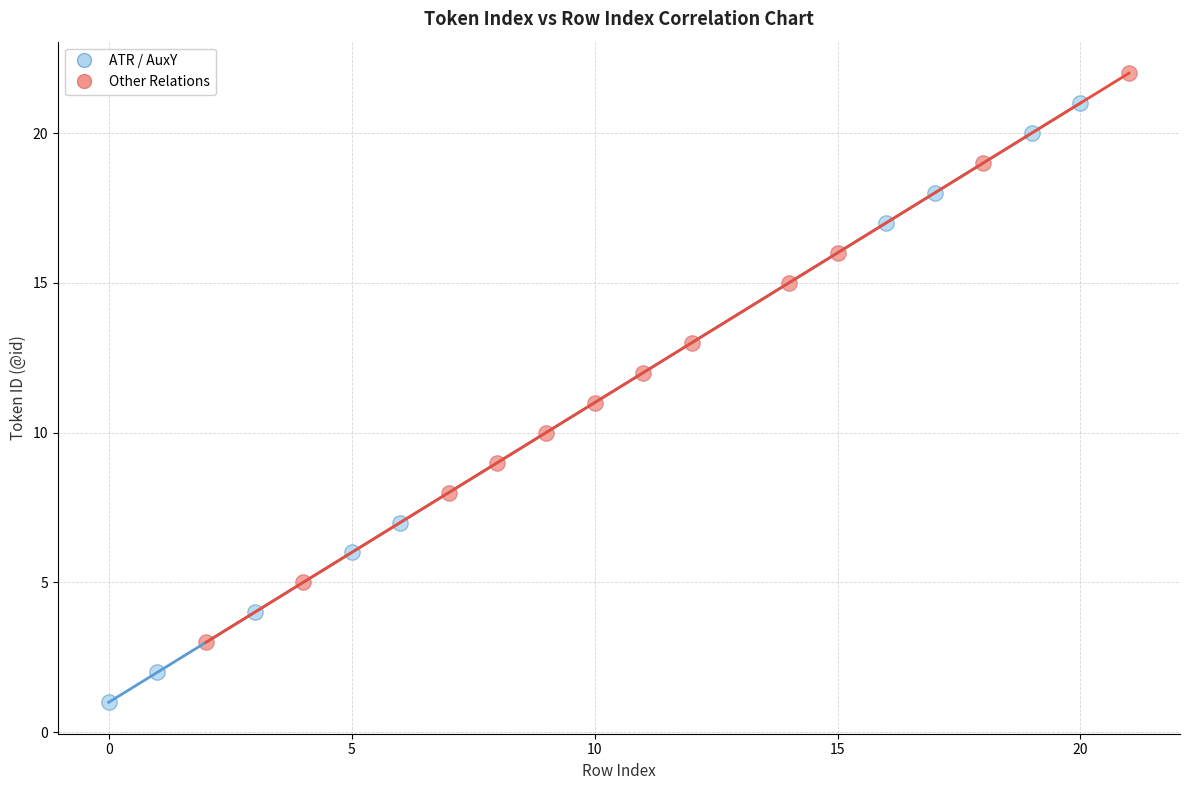

Which series reaches the minimum Y coordinate?

ATR / AuxY